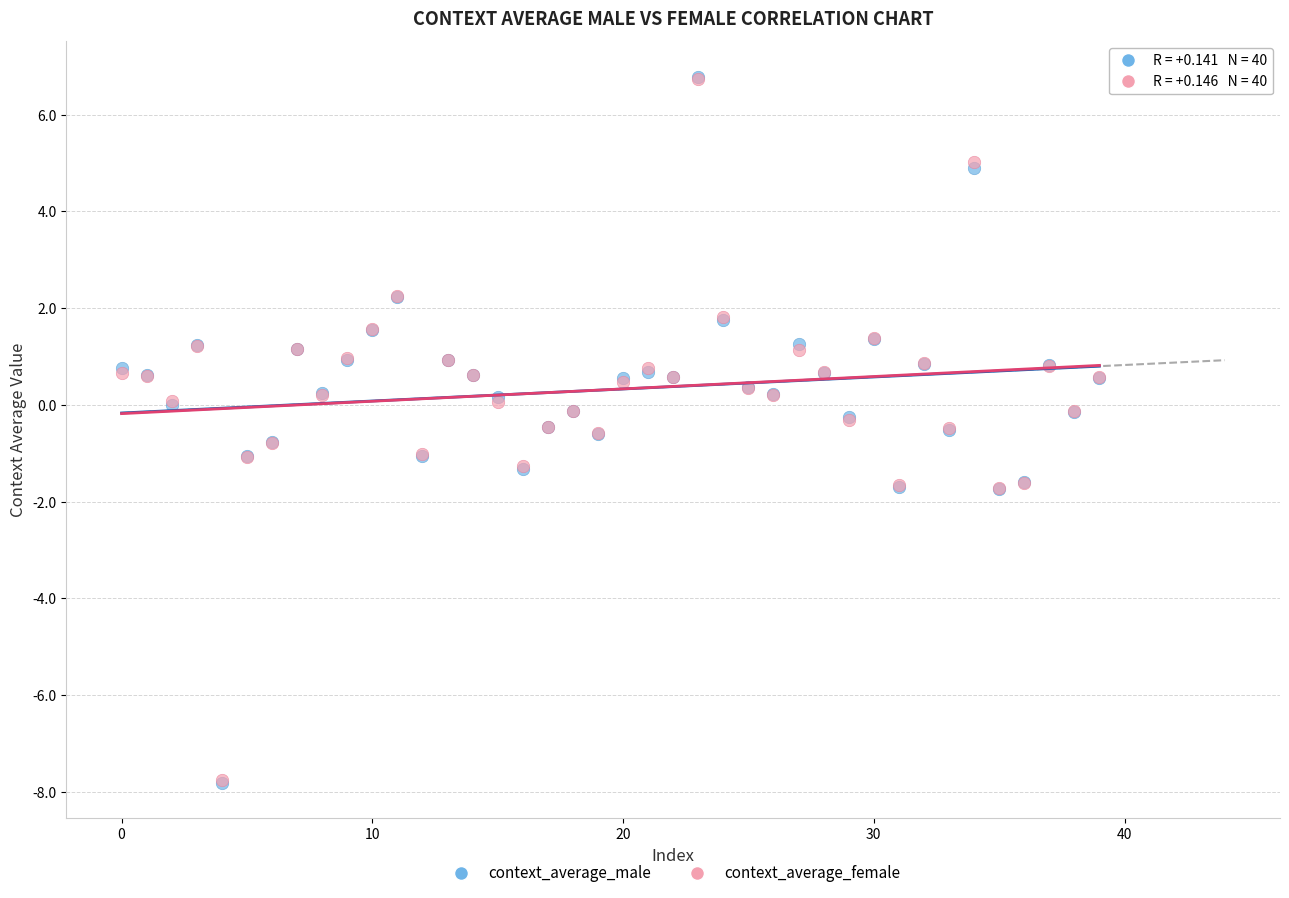

What are all the series names shown in the legend?

context_average_male, context_average_female